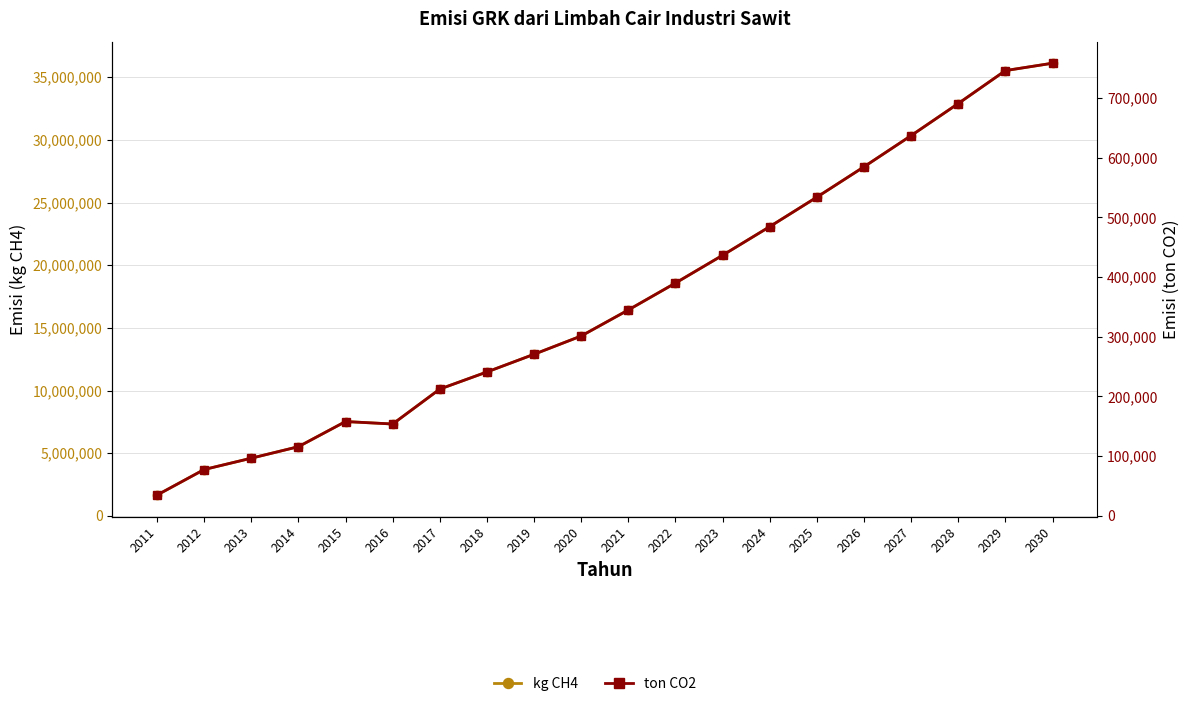

Rank the series by their maximum value, from highest to lowest.

kg CH4, ton CO2